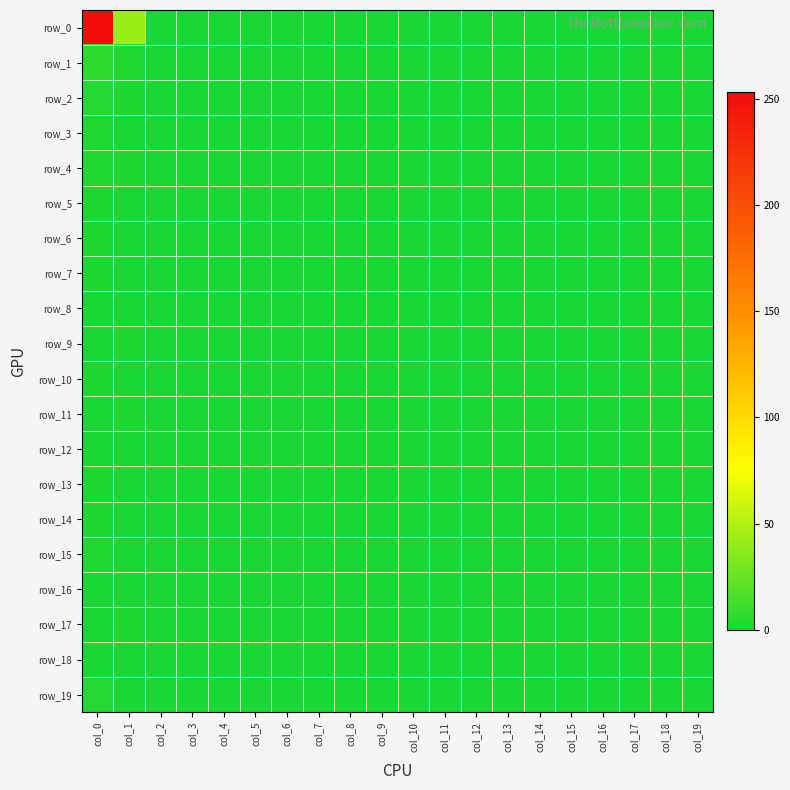

Reading left to right, extract all data points from this chart.

row_0: 253	43	0	0	0	0	0	0	0	0	0	0	0	0	0	0	0	0	0	0
row_1: 7	2	0	0	0	0	0	0	0	0	0	0	0	0	0	0	0	0	0	0
row_2: 3	1	0	0	0	0	0	0	0	0	0	0	0	0	0	0	0	0	0	0
row_3: 2	0	0	0	0	0	0	0	0	0	0	0	0	0	0	0	0	0	0	0
row_4: 2	1	0	0	0	0	0	0	0	0	0	0	0	0	0	0	0	0	0	0
row_5: 1	0	0	0	0	0	0	0	0	0	0	0	0	0	0	0	0	0	0	0
row_6: 1	0	0	0	0	0	0	0	0	0	0	0	0	0	0	0	0	0	0	0
row_7: 1	0	0	0	0	0	0	0	0	0	0	0	0	0	0	0	0	0	0	0
row_8: 0	0	0	0	0	0	0	0	0	0	0	0	0	0	0	0	0	0	0	0
row_9: 0	1	0	0	0	0	0	0	0	0	0	0	0	0	0	0	0	0	0	0
row_10: 1	0	0	0	0	0	0	0	0	0	0	0	0	0	0	0	0	0	0	0
row_11: 0	1	0	0	0	0	0	0	0	0	0	0	0	0	0	0	0	0	0	0
row_12: 0	0	0	0	0	0	0	0	0	0	0	0	0	0	0	0	0	0	0	0
row_13: 1	0	0	0	0	0	0	0	0	0	0	0	0	0	0	0	0	0	0	0
row_14: 1	0	0	0	0	0	0	0	0	0	0	0	0	0	0	0	0	0	0	0
row_15: 2	0	0	0	0	0	0	0	0	0	0	0	0	0	0	0	0	0	0	0
row_16: 0	0	0	0	0	0	0	0	0	0	0	0	0	0	0	0	0	0	0	0
row_17: 0	1	0	0	0	0	0	0	0	0	0	0	0	0	0	0	0	0	0	0
row_18: 0	0	0	0	0	0	0	0	0	0	0	0	0	0	0	0	0	0	0	0
row_19: 3	0	0	0	0	0	0	0	0	0	0	0	0	0	0	0	0	0	0	0